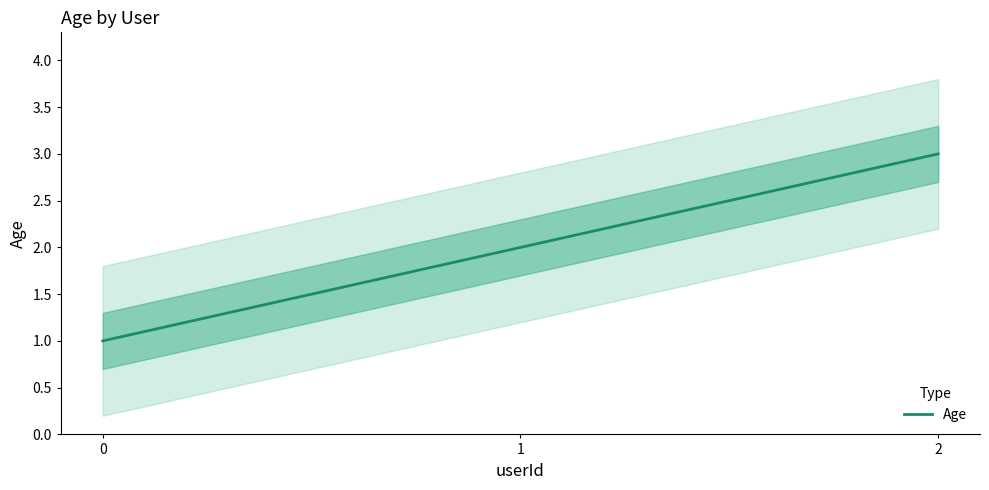

What is the minimum value shown in the chart?

1